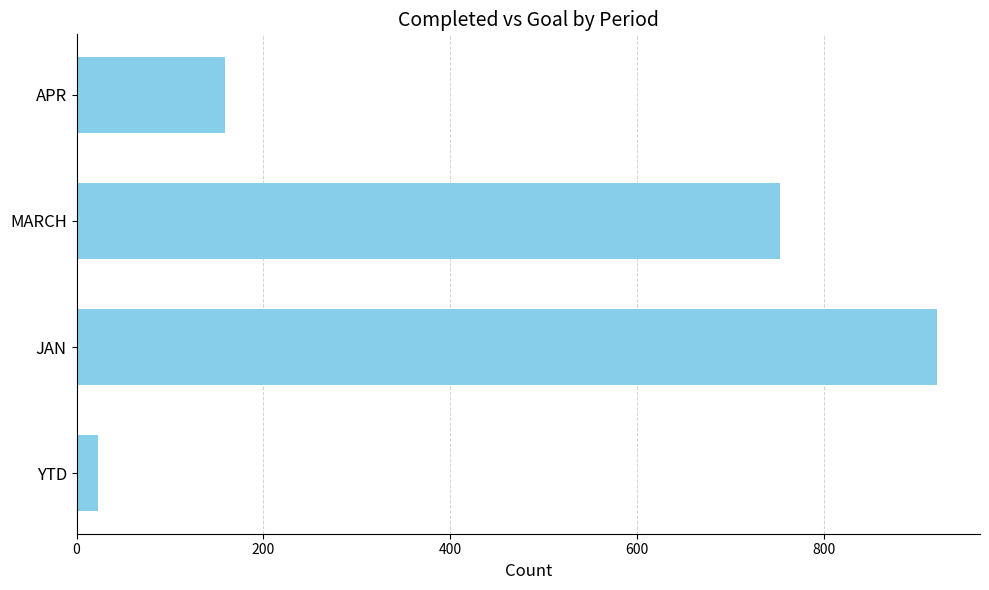

Reading bottom to top, transcribe all the data shown in this chart.

YTD=23	JAN=921	MARCH=753	APR=159